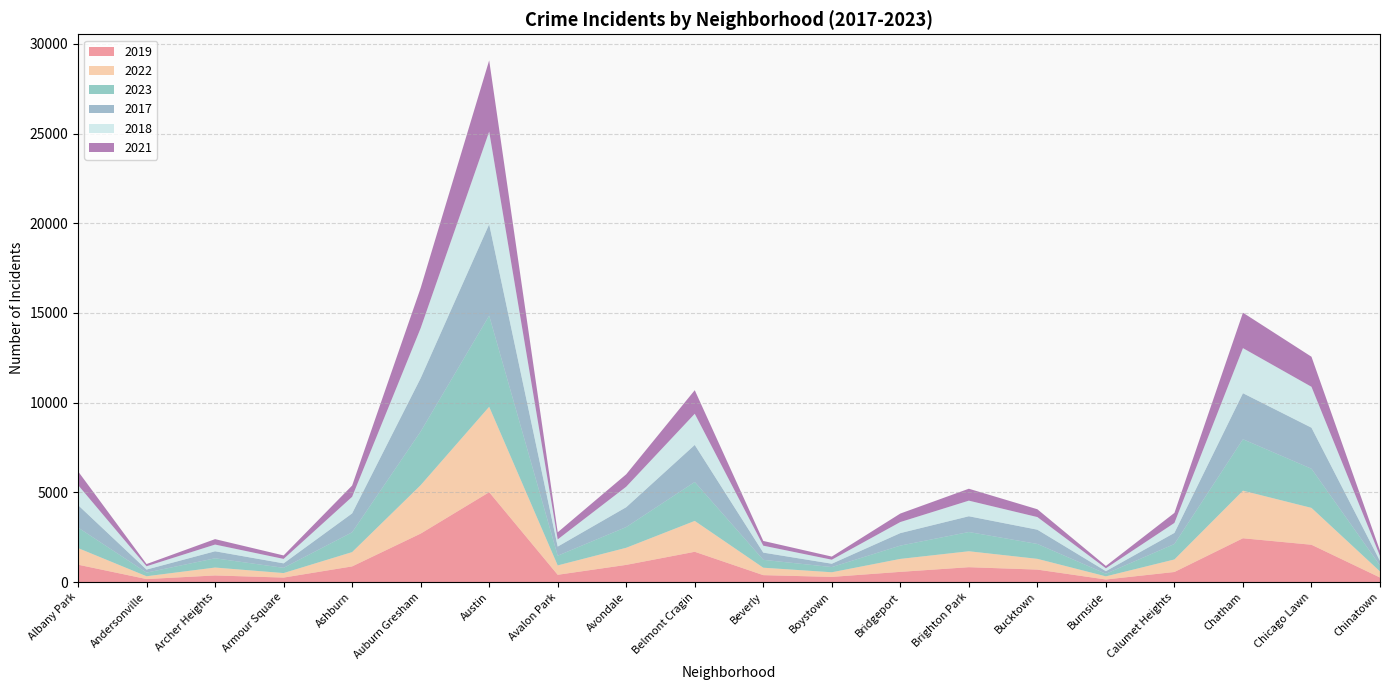

Reading left to right, list all the values displayed in this chart.

2019: 968	166	368	249	872	2700	5008	405	957	1687	385	287	568	828	694	142	561	2441	2079	253
2022: 926	157	440	251	797	2699	4761	522	953	1720	414	258	722	888	599	175	698	2651	2054	338
2023: 1144	202	516	292	1104	2991	5078	541	1155	2170	439	289	741	1072	830	145	862	2867	2182	335
2017: 1252	171	391	250	1053	2973	5096	508	1107	2066	403	188	697	879	795	145	620	2566	2288	253
2018: 1117	184	374	248	924	2787	5163	401	1142	1737	386	224	616	870	704	160	554	2513	2280	273
2021: 767	123	303	193	629	2237	3970	395	692	1313	264	173	474	664	435	130	559	1974	1675	293